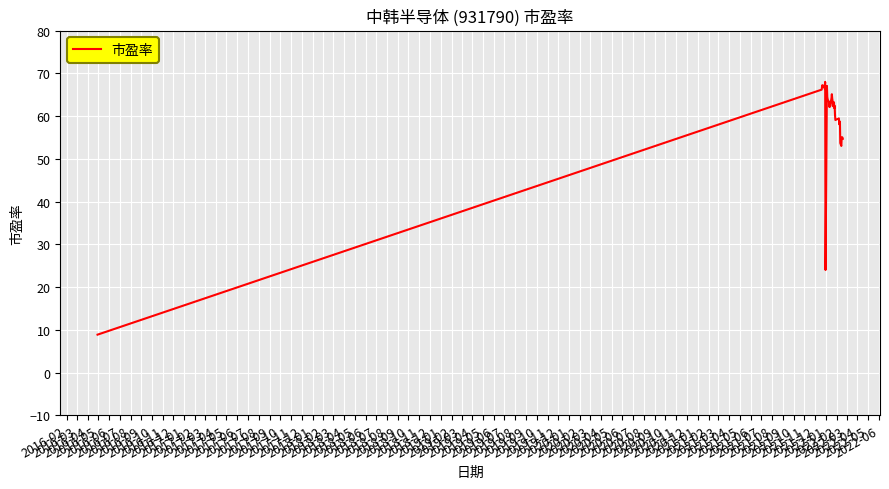

What is the difference between the maximum and minimum values?

59.1